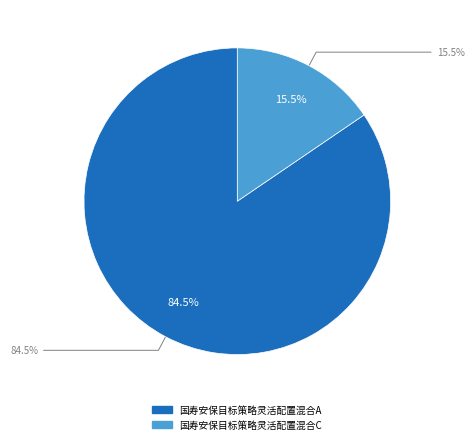

True or false: 国寿安保目标策略灵活配置混合A accounts for 85% of the total.

True